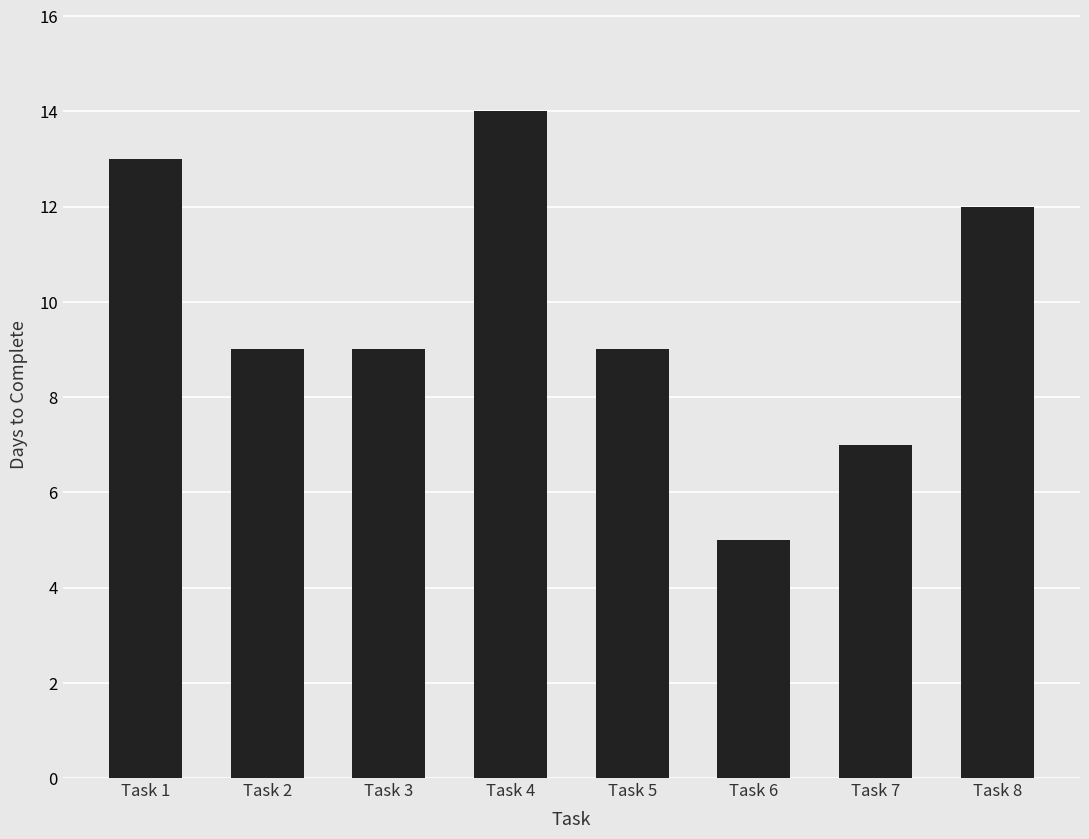

Approximately how many times larger is the value at Task 2 compared to Task 3?

1.0